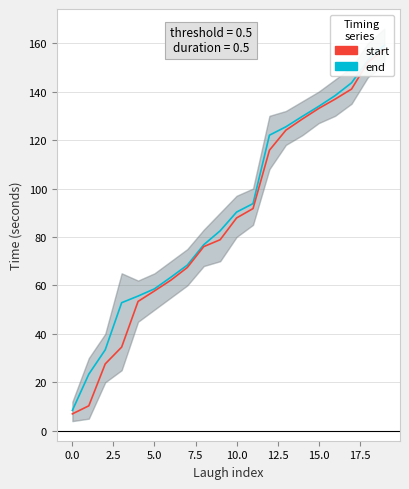

Between 15.0 and 5.0, which is larger?

15.0